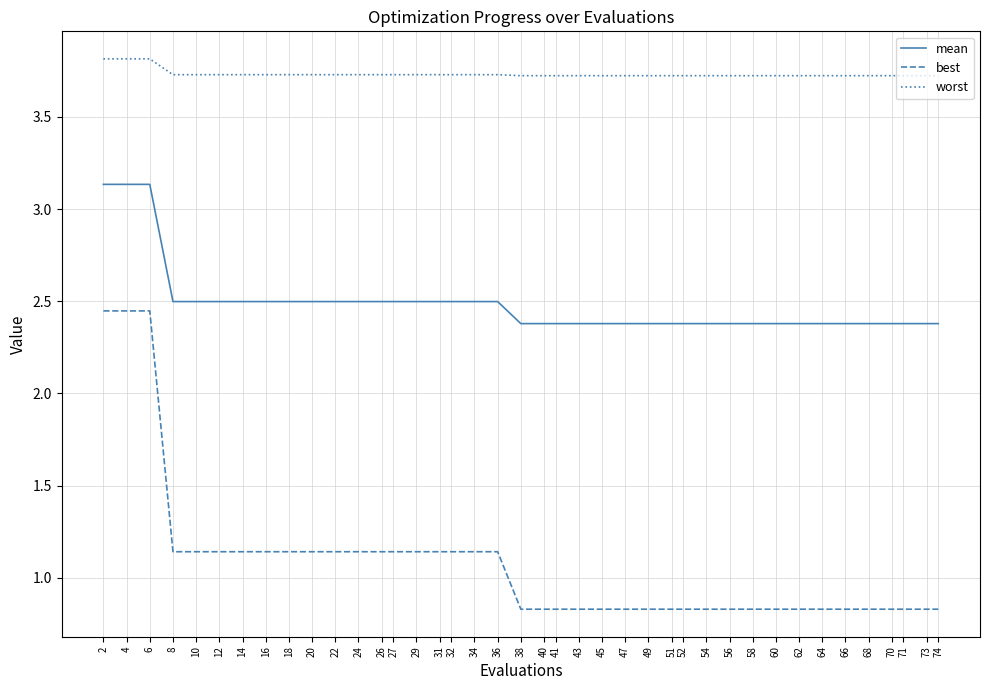

What is the difference between the highest and lowest values at 43?

2.9